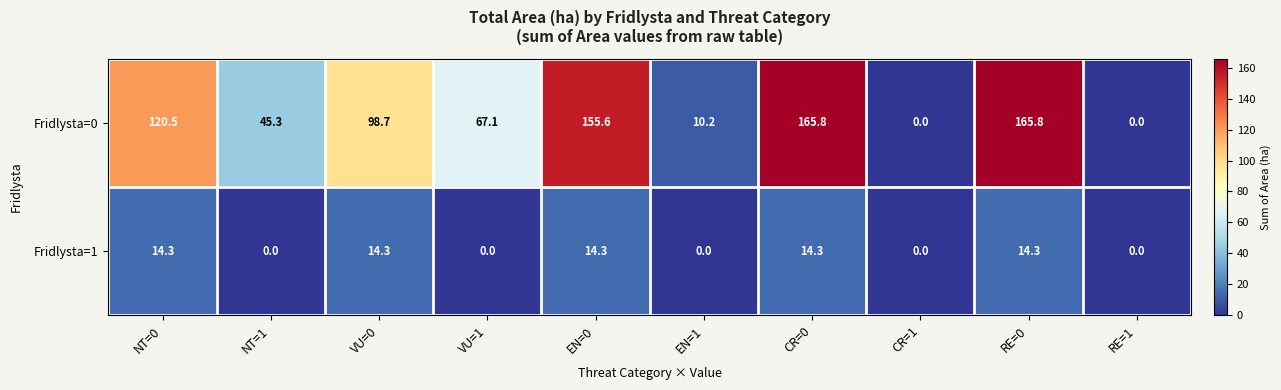

Between VU=0 and VU=1, which series saw the biggest shift?

Fridlysta=0